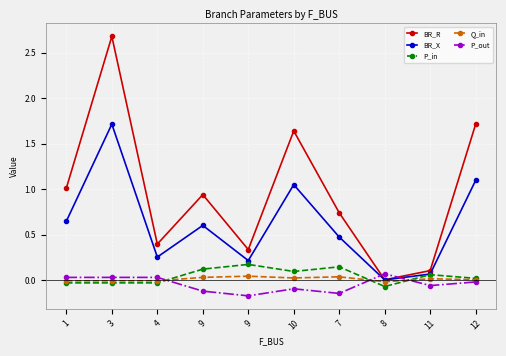

Rank the series by their maximum value, from lowest to highest.

Q_in, P_out, P_in, BR_X, BR_R